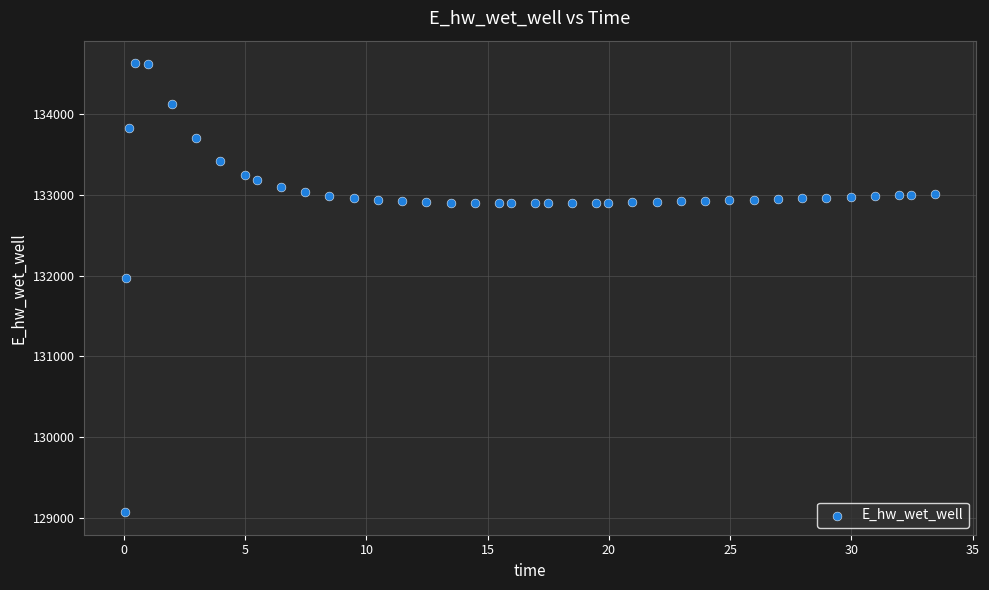

What is the range of Y values (max minus min)?

5557.7